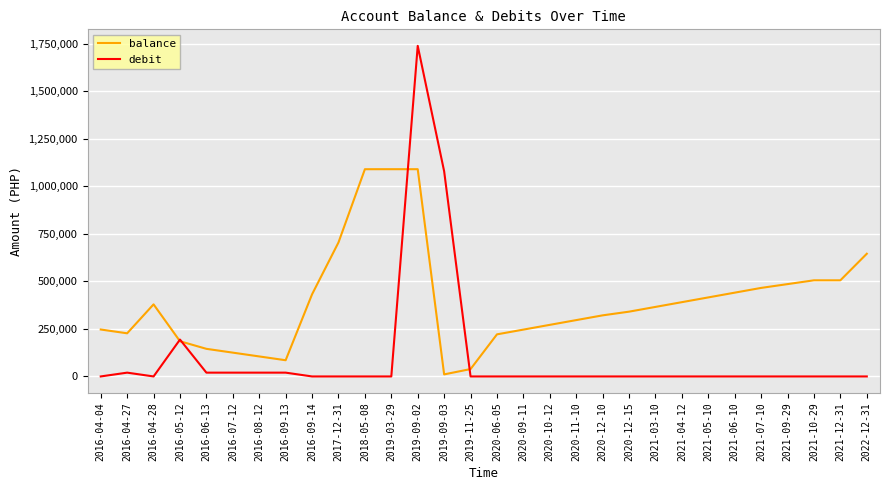

Which series changed the most between 2016-09-14 and 2022-12-31?

balance